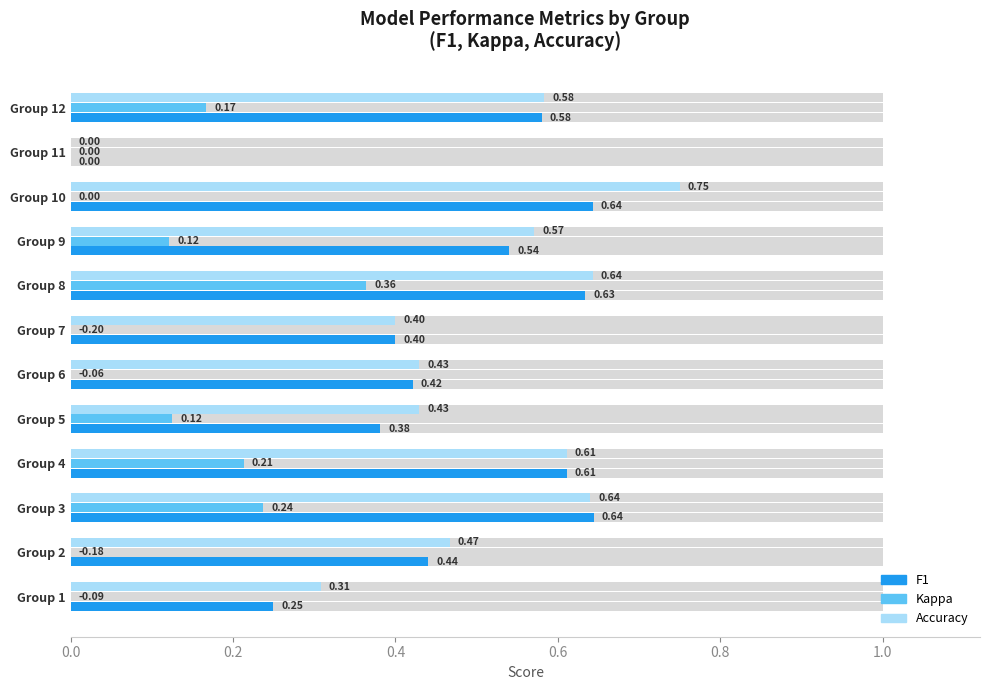

What position from the right is 0.8?

8